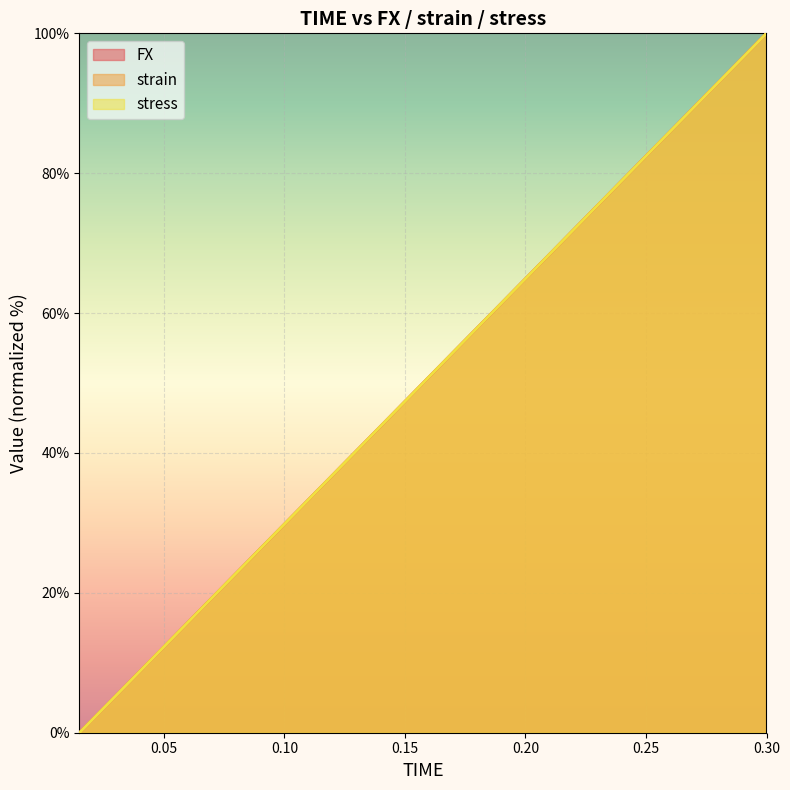

What is the approximate value of FX at 0.12?

36.8